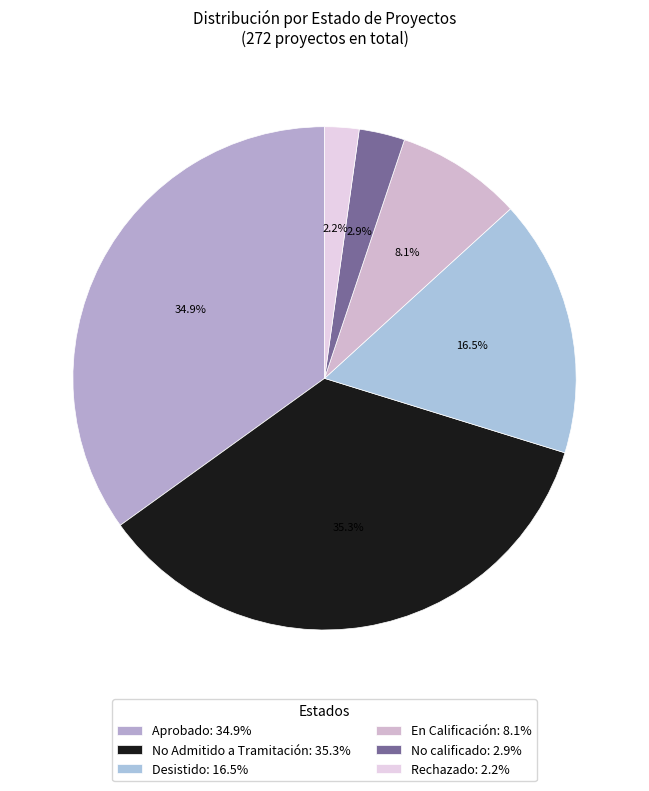

To the nearest percent, what portion does Desistido represent?

17%